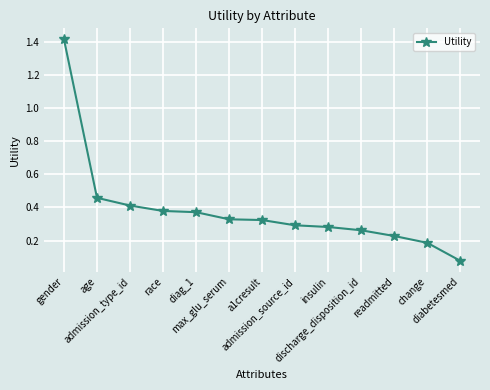

What is the maximum value shown in the chart?

1.4